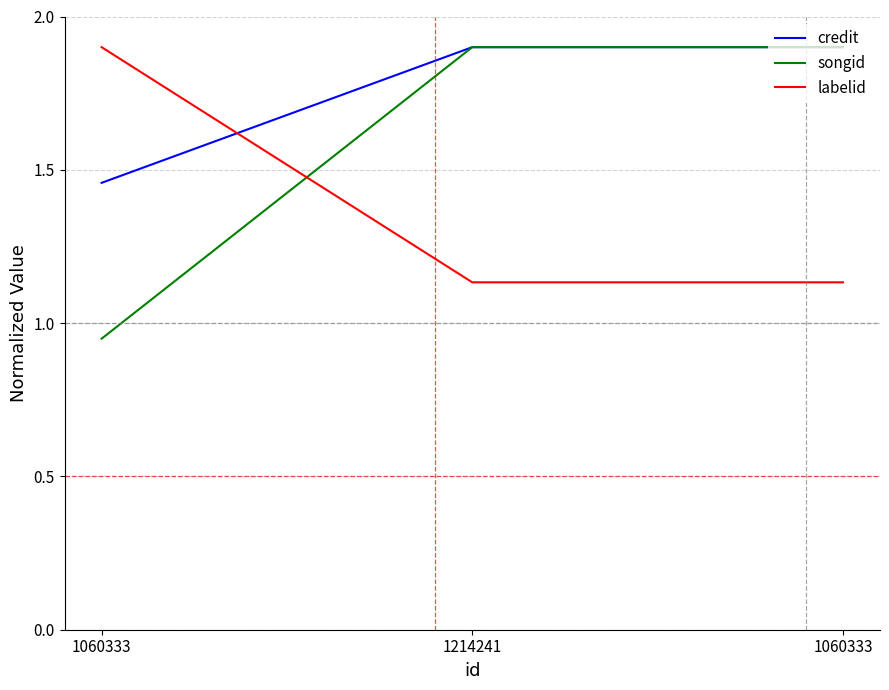

What is the difference between the highest and lowest values at 1060333?

1.0